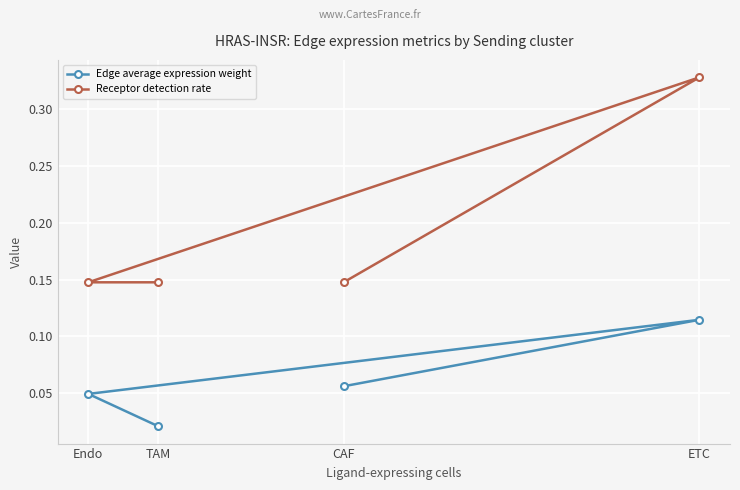

Reading left to right, list all the values displayed in this chart.

Edge average expression weight: CAF=0.1	ETC=0.1	Endo=0.0	TAM=0.0
Receptor detection rate: CAF=0.1	ETC=0.3	Endo=0.1	TAM=0.1